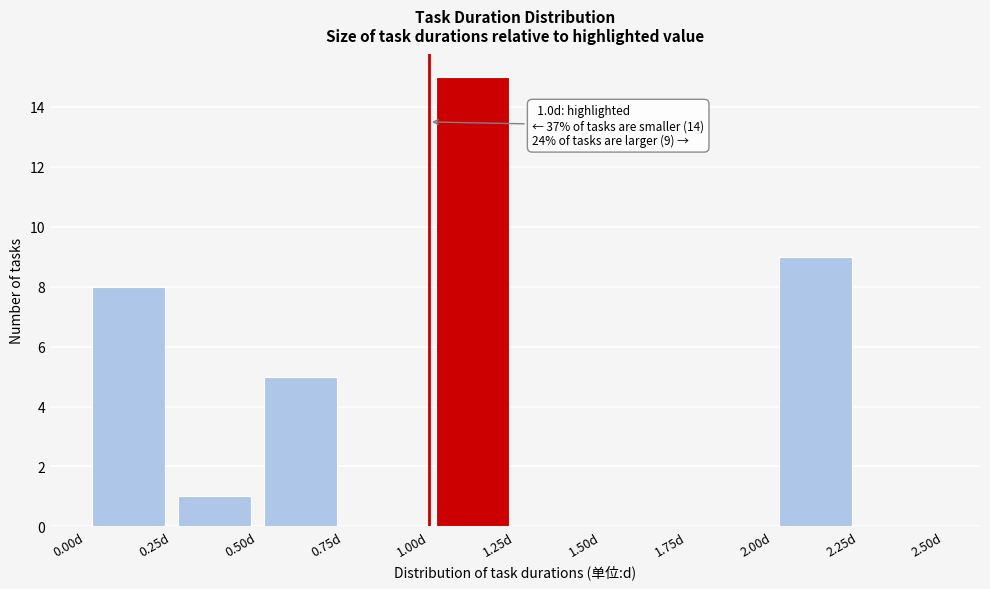

Over which range of the x-axis is the bar tallest?

1.00 to 1.25